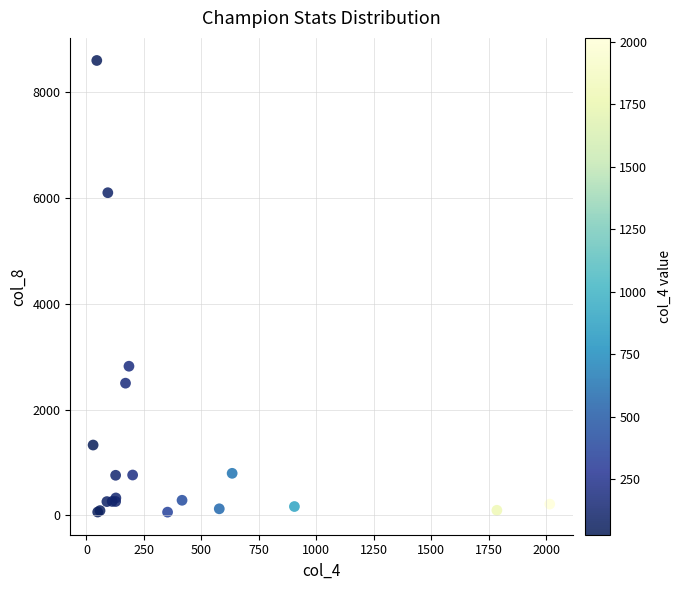

What Y value in the scatter plot is closest to 4327?

2818